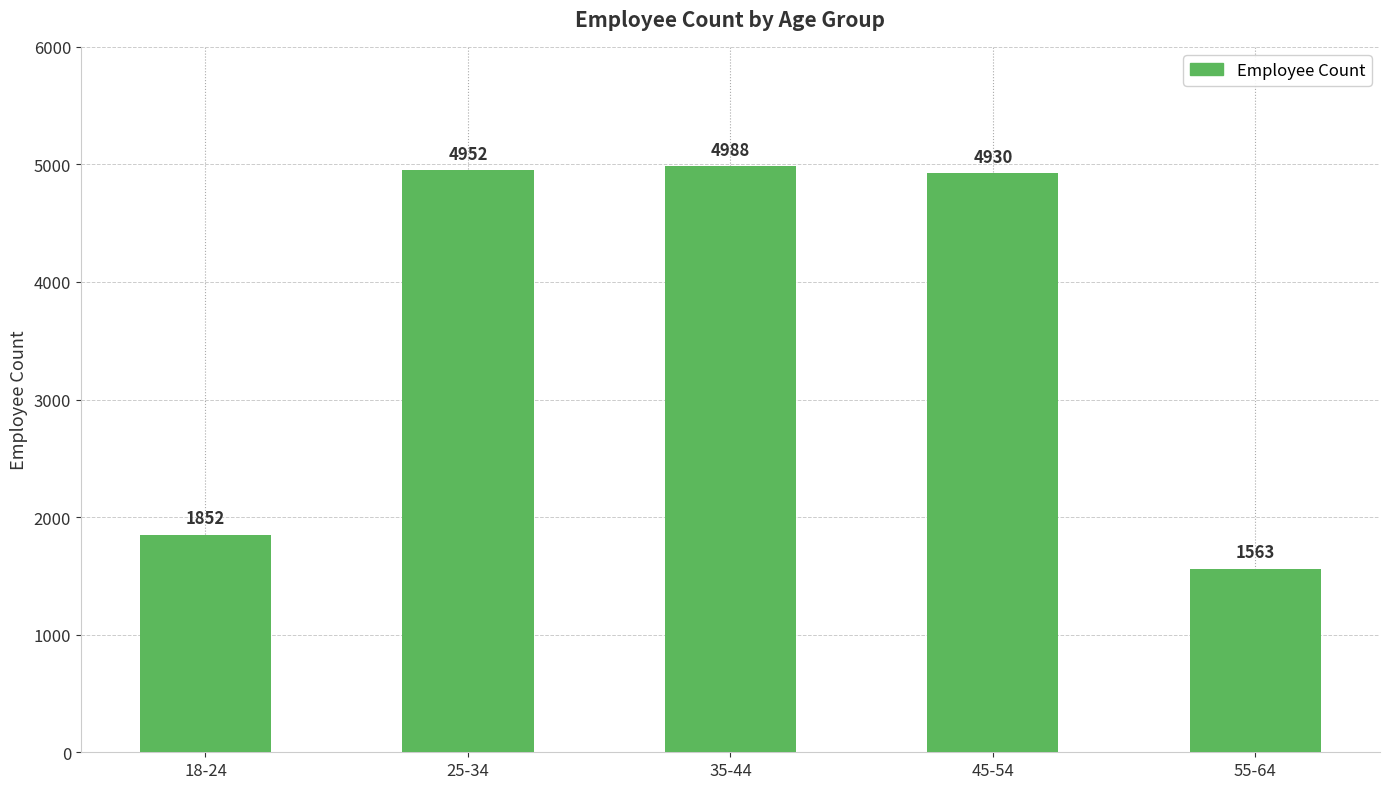

At which label does the data first exceed 4930?

25-34